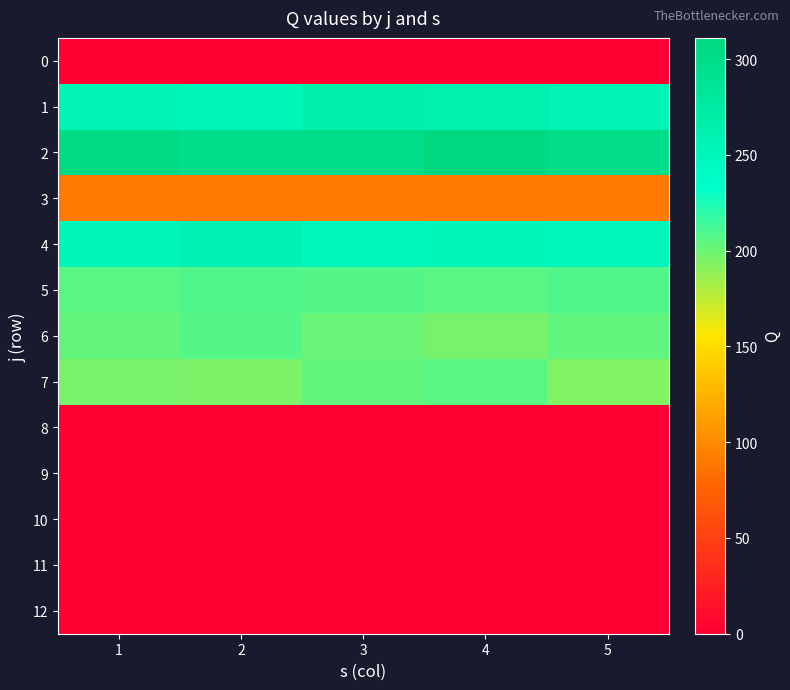

At which category does the chart reach its minimum across all series?

1